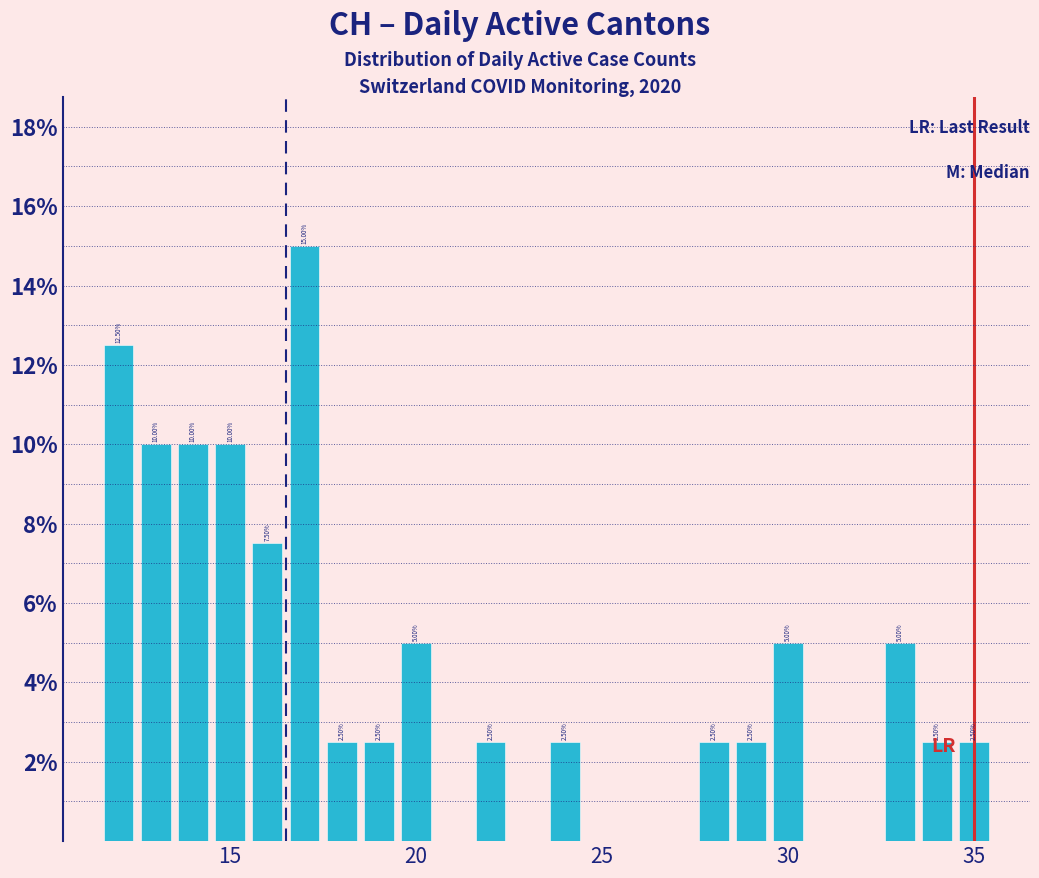

Read against the x-axis, roughly where is the centre of the tallest bar?

17.0